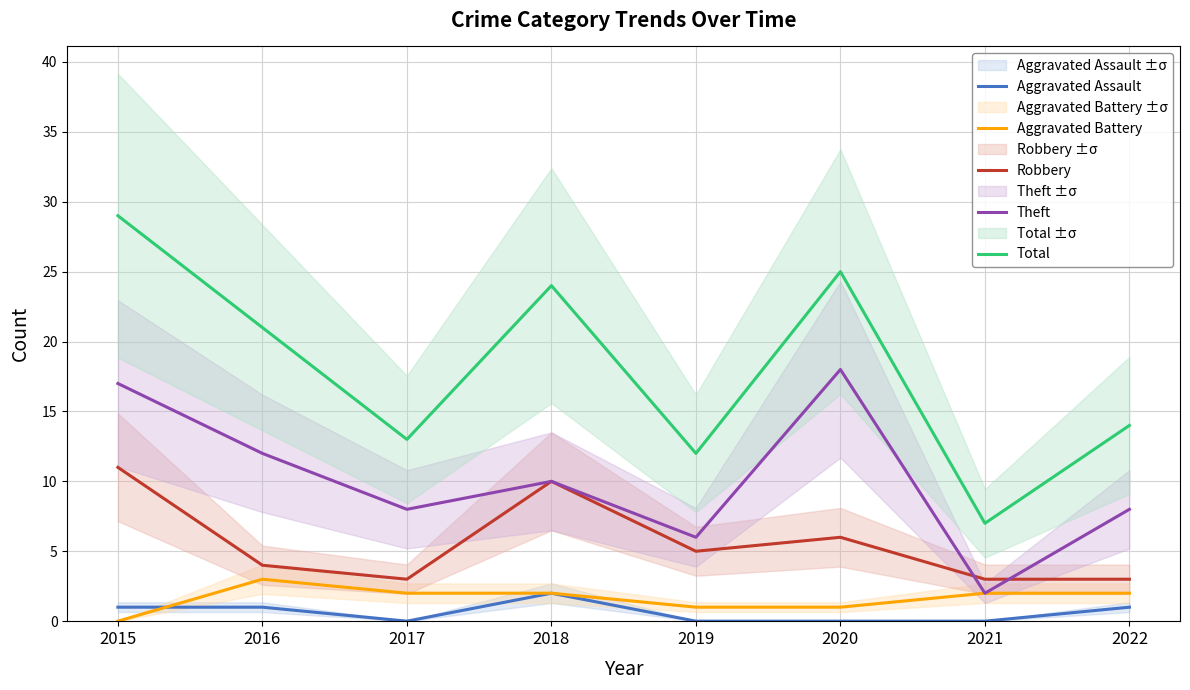

The Robbery series shows 10 at 2018. True or false?

True